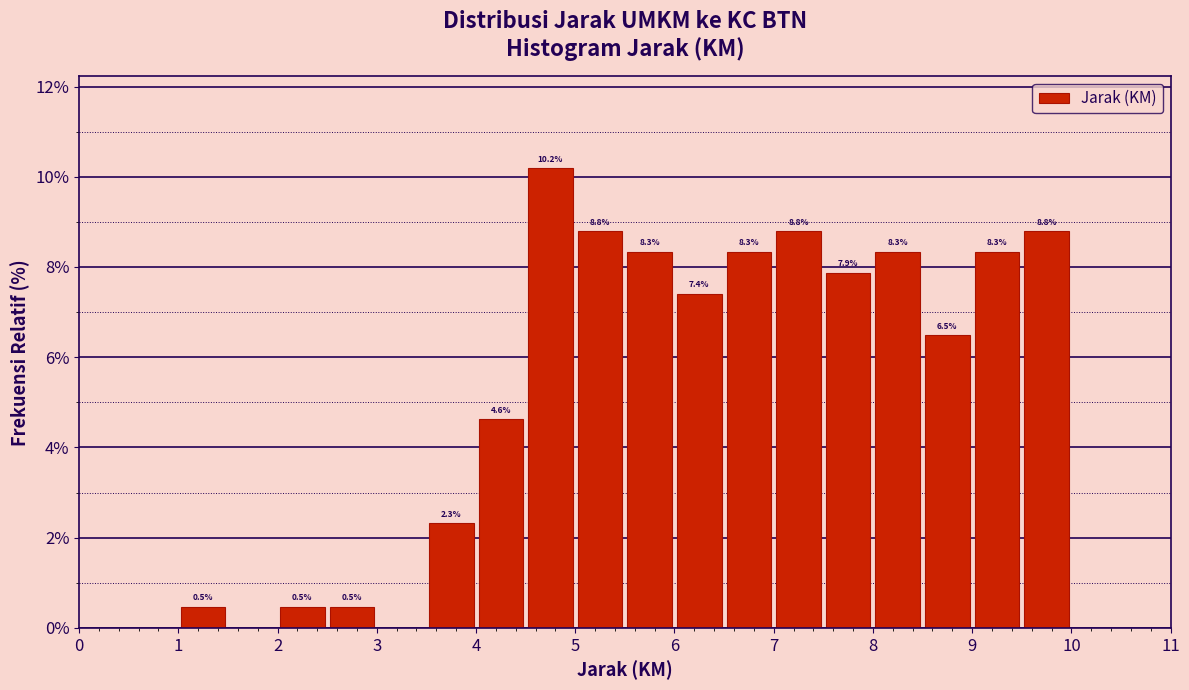

Over which range of the x-axis is the bar tallest?

4.5 to 5.0